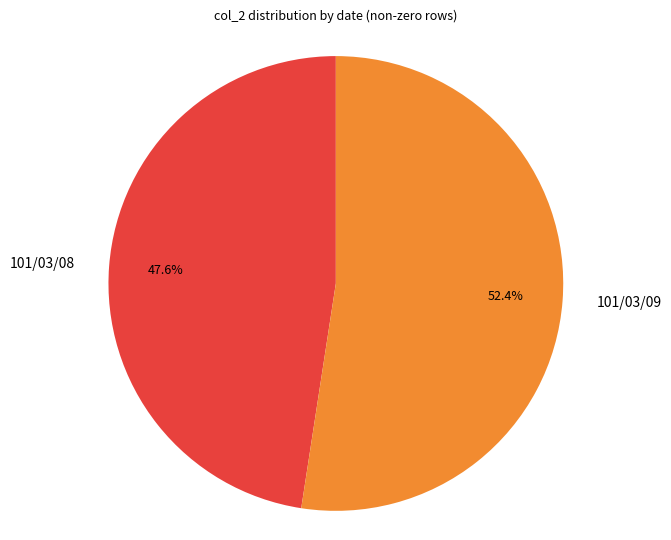

Does 101/03/08 represent more than half of the total?

No